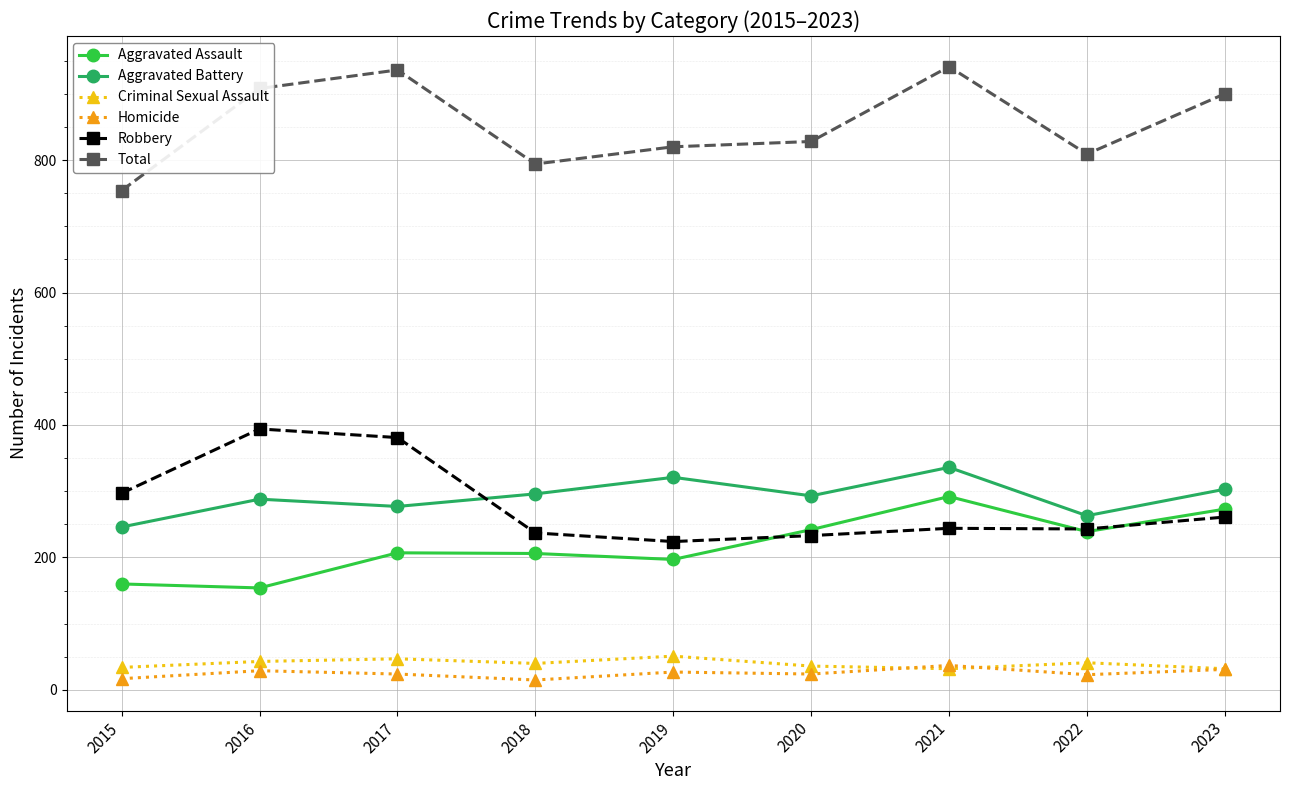

What is the greatest value displayed?

941